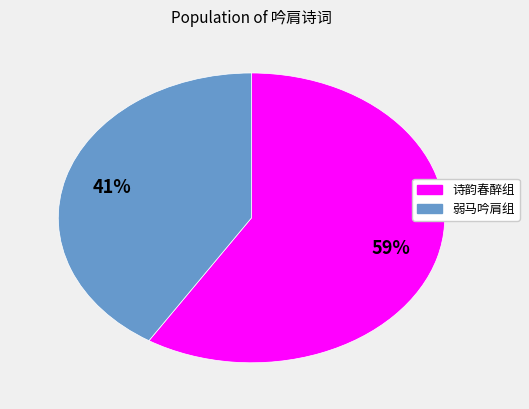

To the nearest percent, what is the average slice percentage?

50%